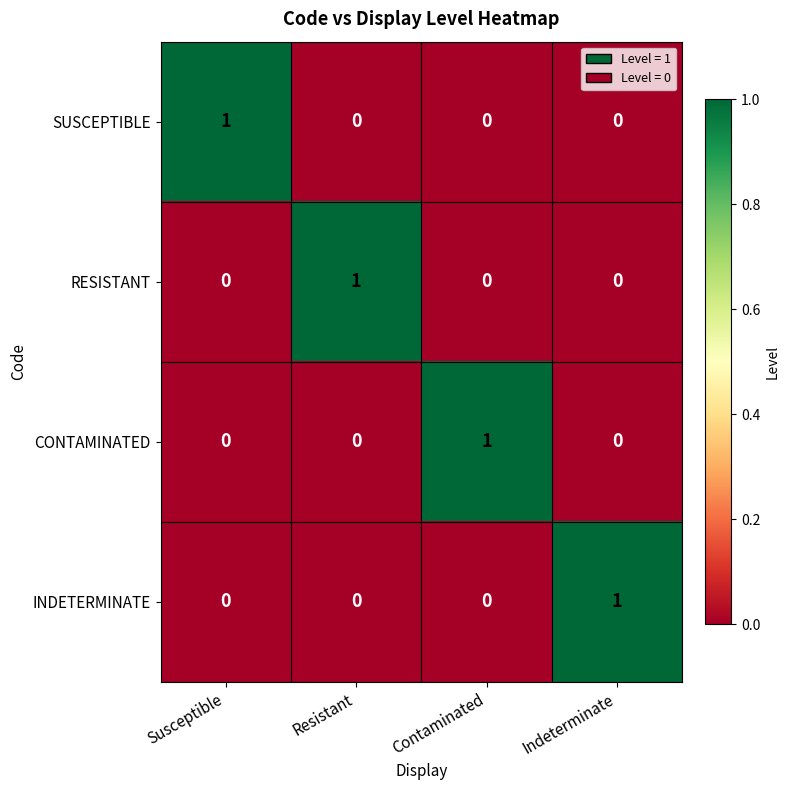

Count the CONTAMINATED values in the range 0 to 1.

4